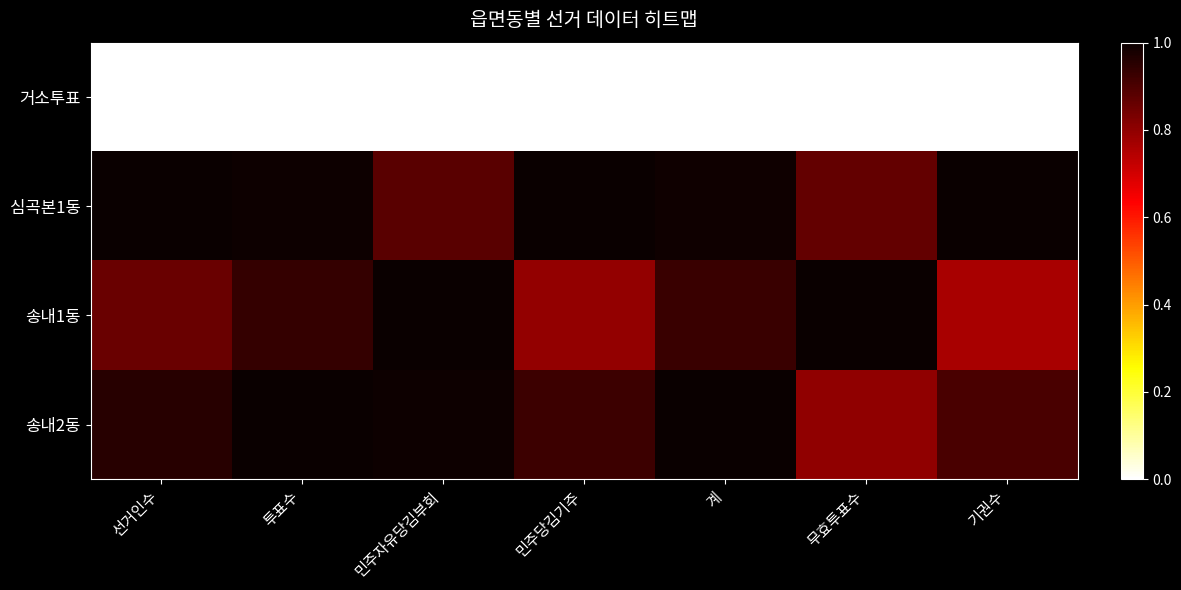

At how many categories does at least one series exceed 0?

7